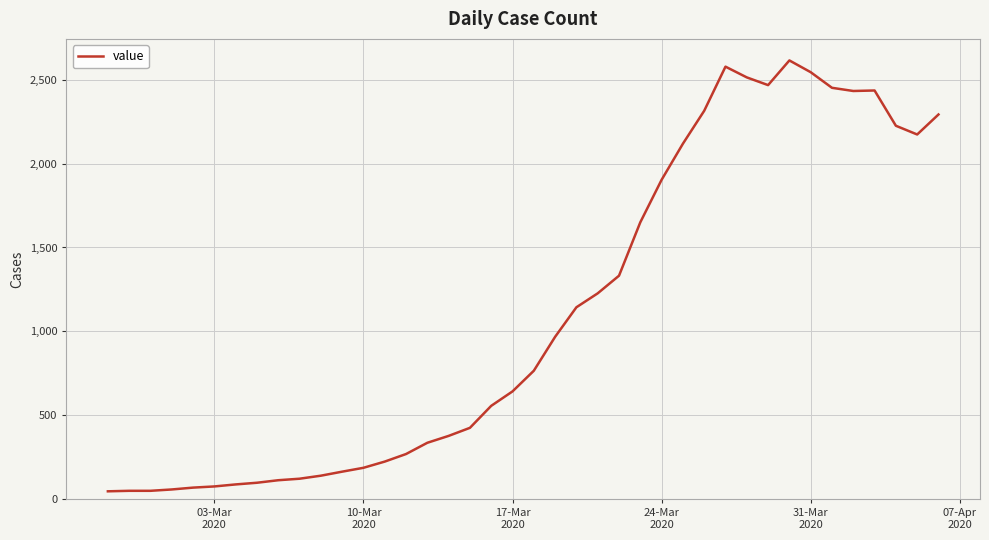

What is the difference between the maximum and minimum values?

2566